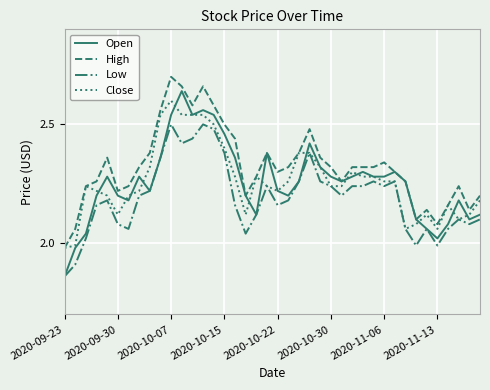

At how many categories does at least one series exceed 2?

39